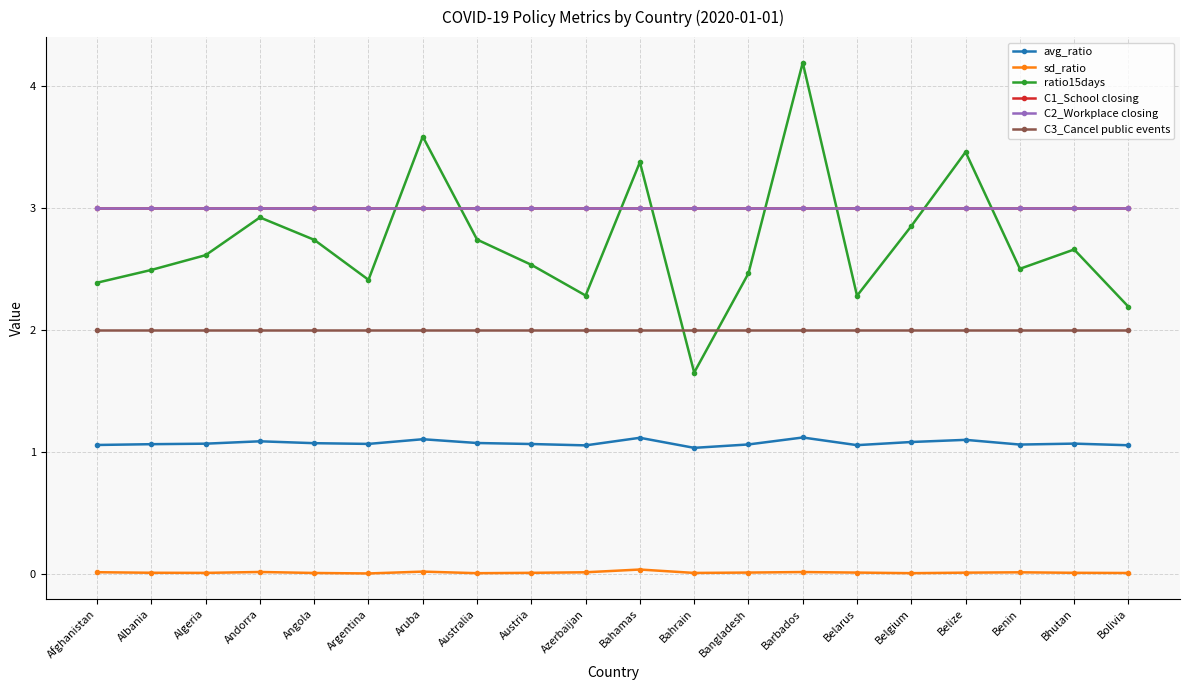

At Angola, list the series in order from largest to smallest.

C1_School closing, C2_Workplace closing, ratio15days, C3_Cancel public events, avg_ratio, sd_ratio